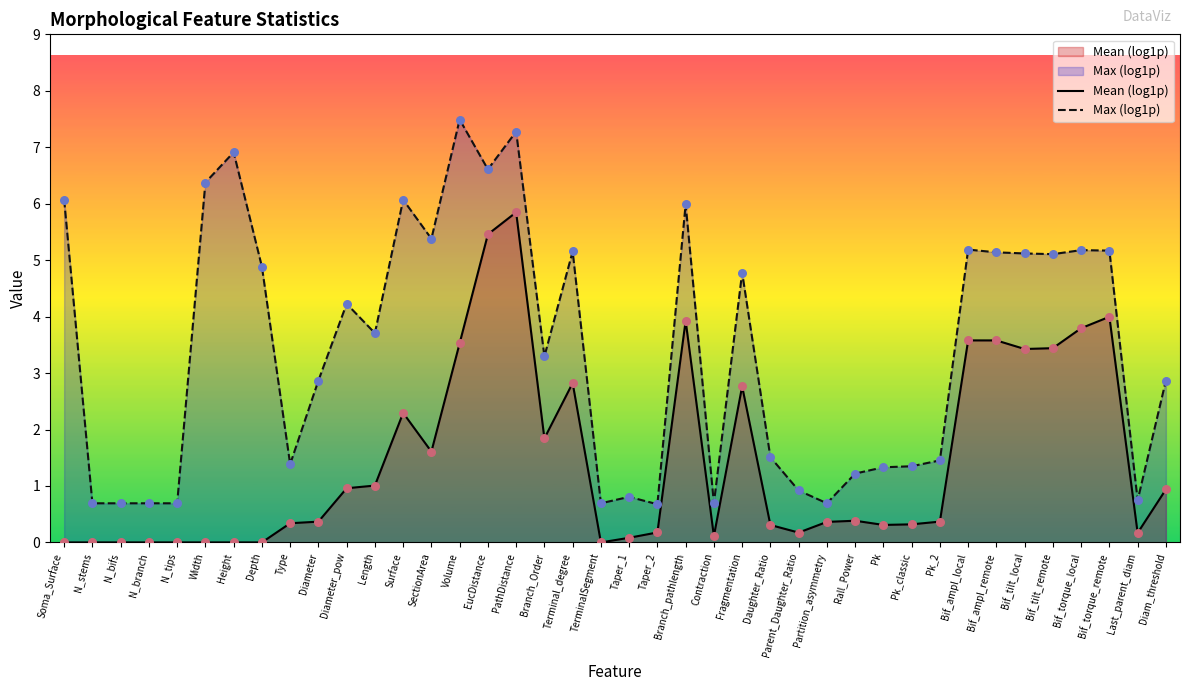

Which series contains the lowest Y value?

Mean (log1p)